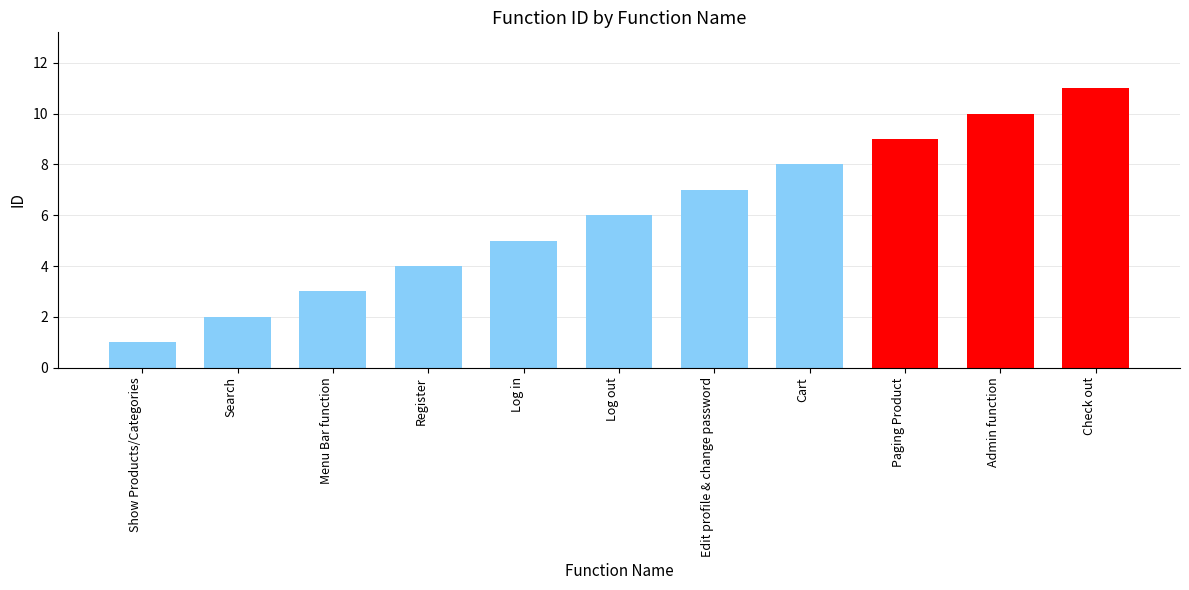

Which label corresponds to the smallest value in the chart?

Show Products/Categories